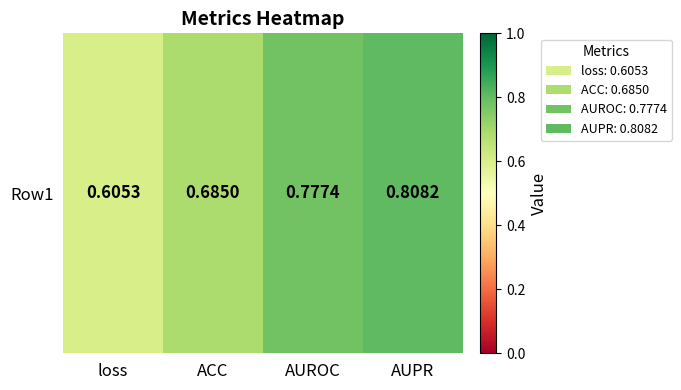

Reading left to right, extract all data points from this chart.

loss=0.6	ACC=0.7	AUROC=0.8	AUPR=0.8